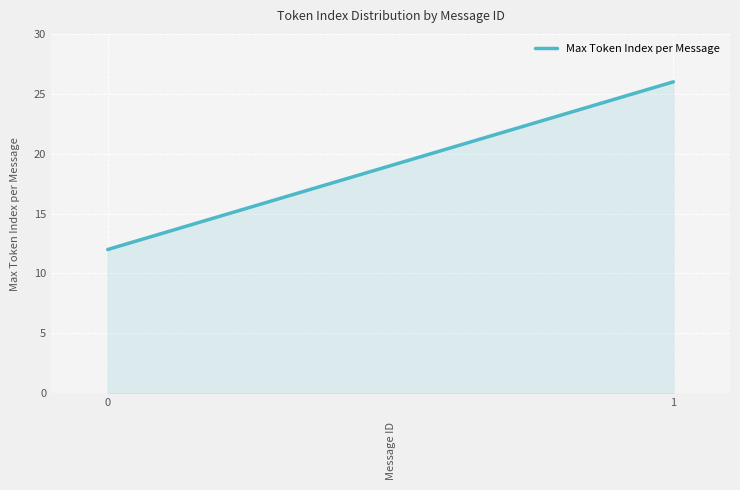

What is the ratio of the value at 0 to the value at 1?

0.5